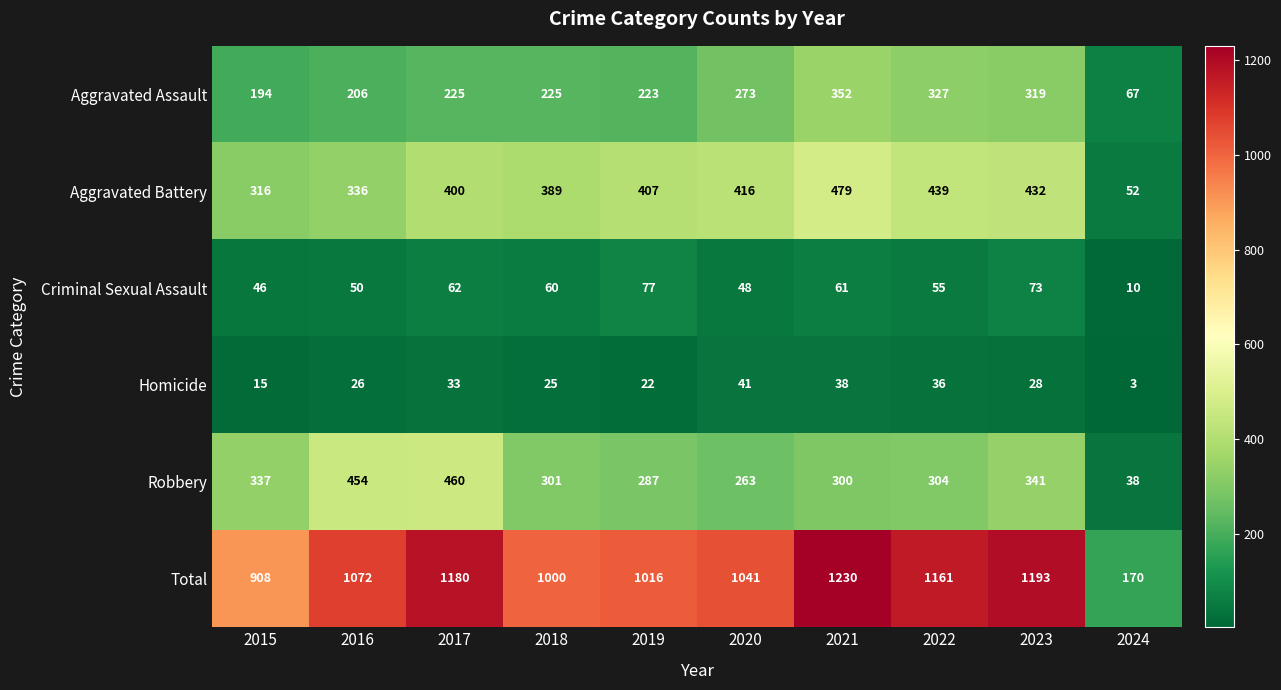

Count the number of categories in the chart.

10